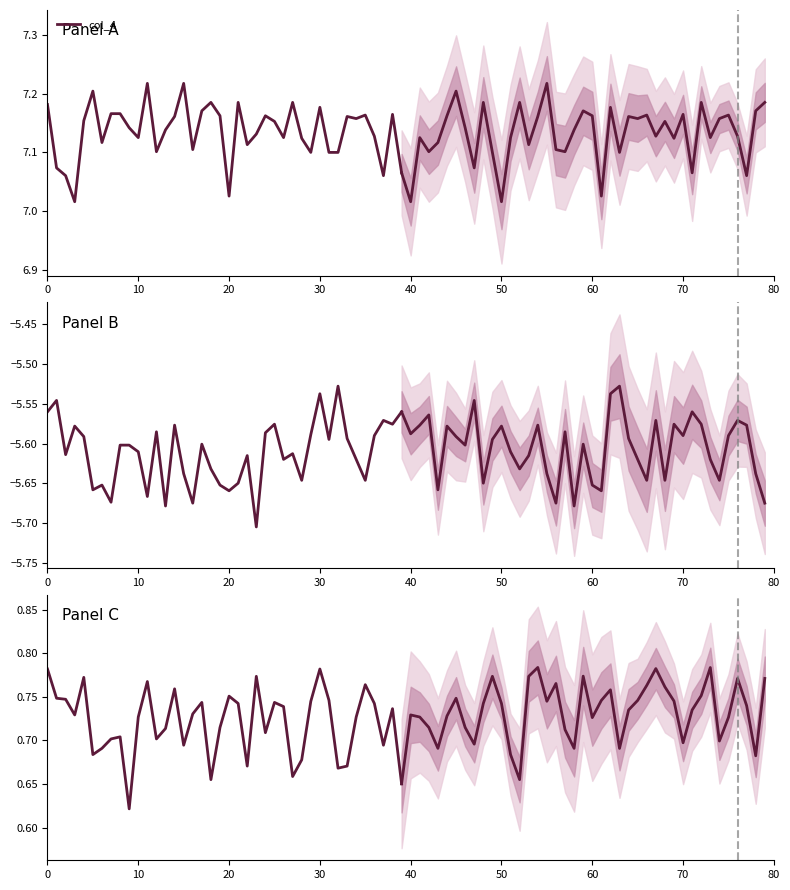

What is the label of the 10th point from the right?

30